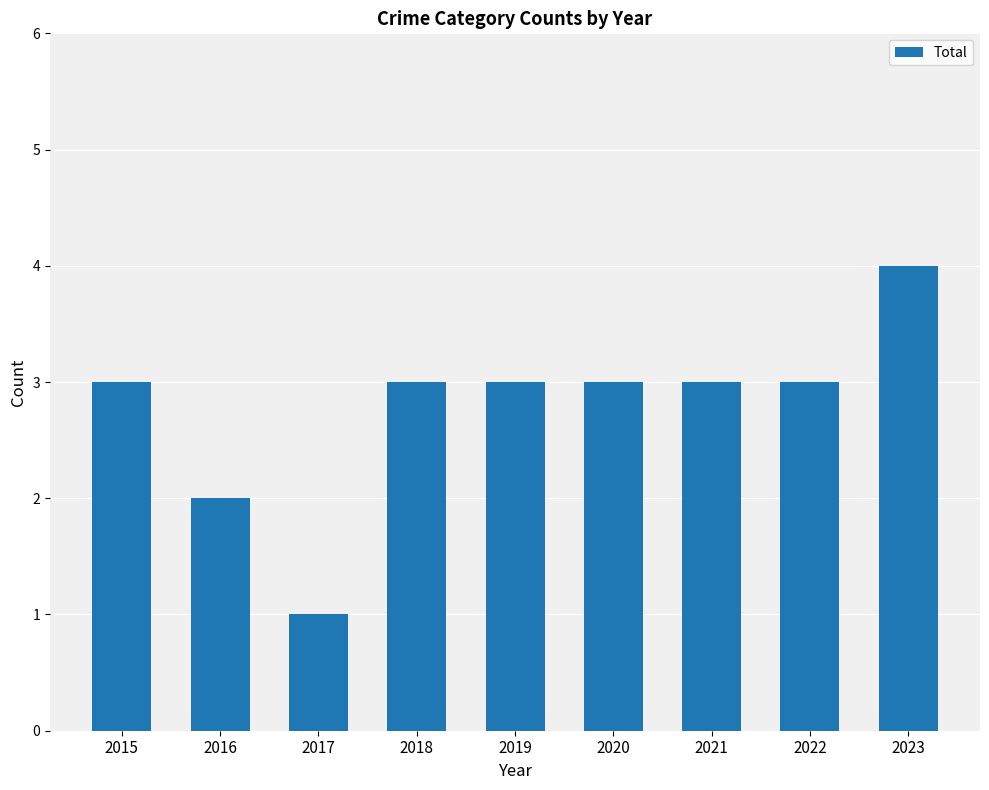

At which category does the chart reach its minimum across all series?

2017